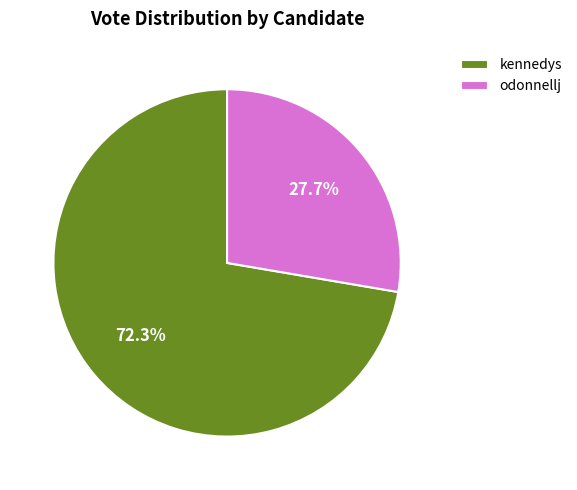

Is it true that kennedys is 72% of the pie?

True